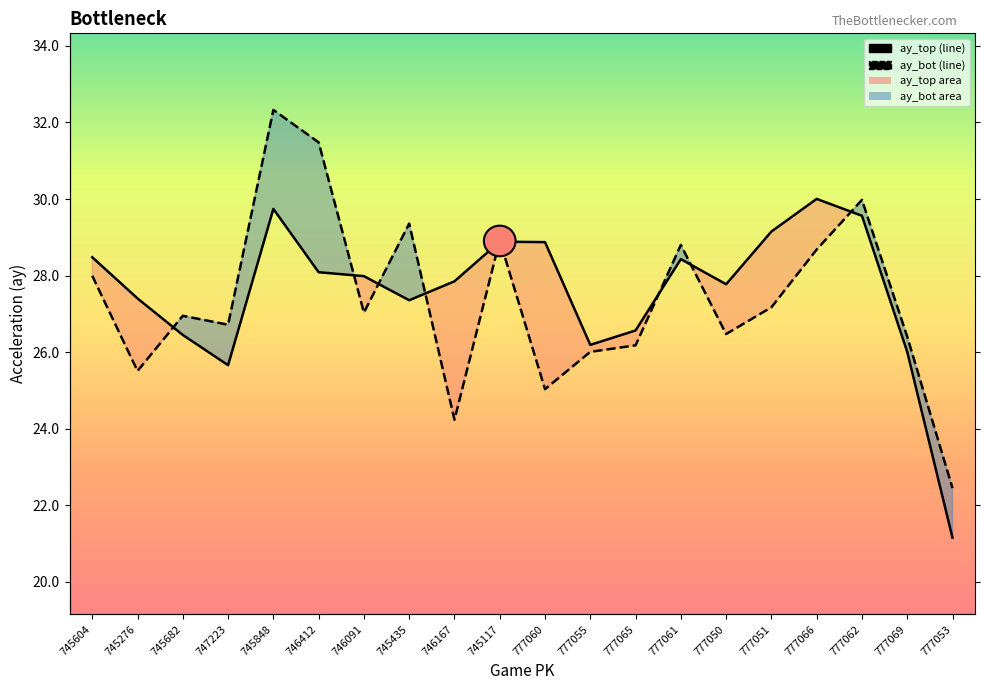

At which label does ay_bot reach its peak?

745848